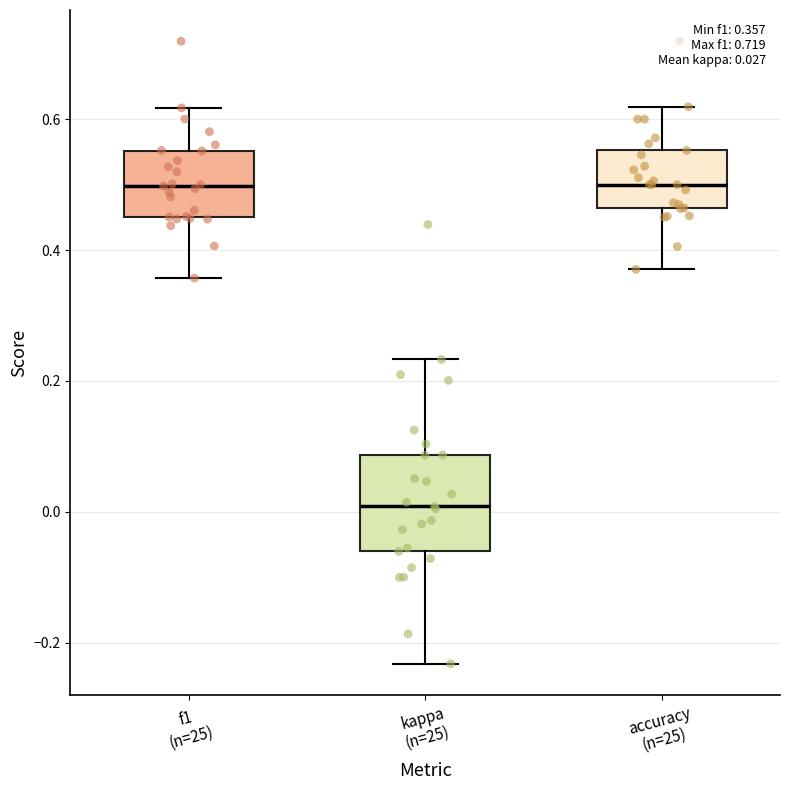

Which box is the tallest, from its lower edge to its upper edge?

kappa (n=25)